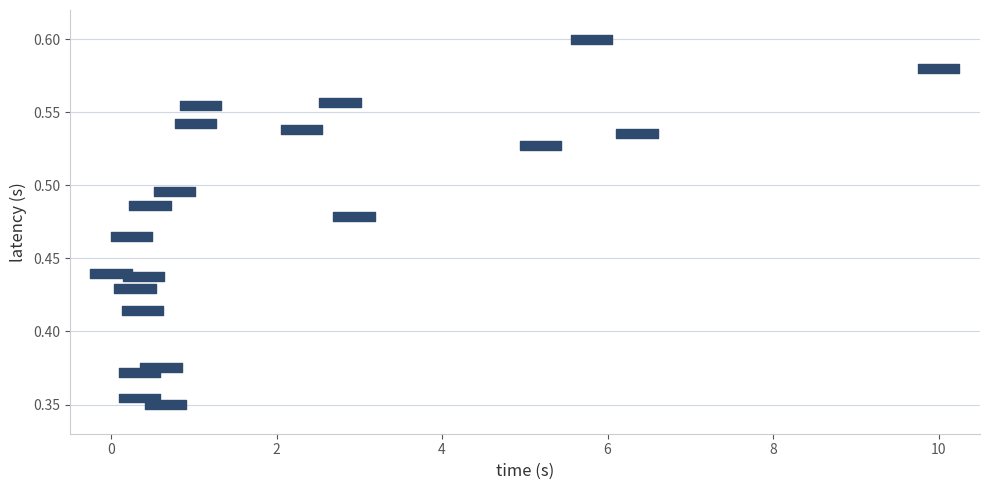

What is the range of X values (max minus min)?

10.0